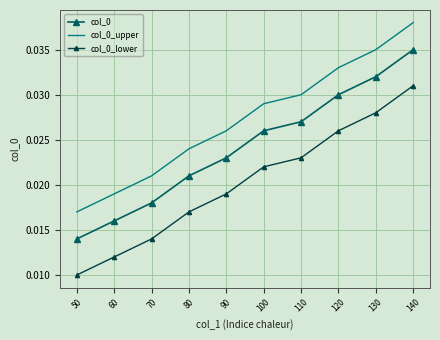

At which label is col_0 closest to 0?

50